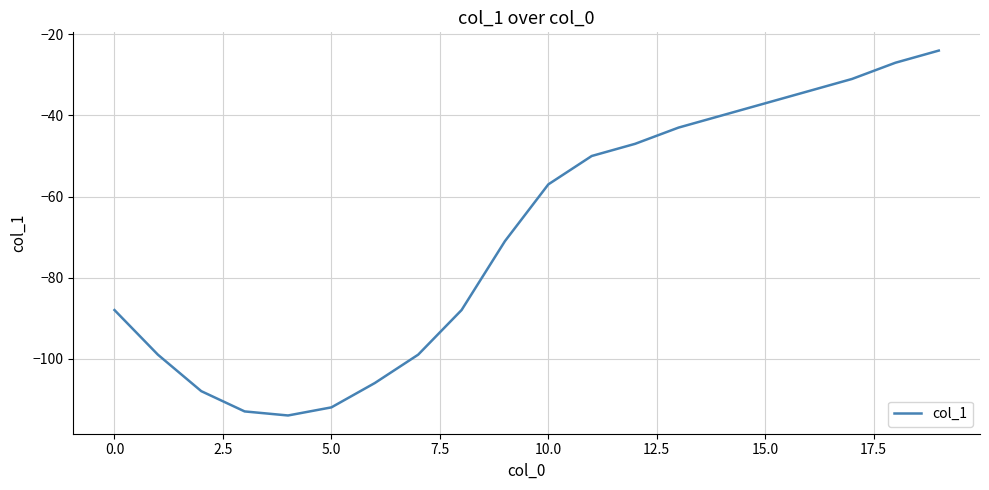

What is the greatest value displayed?

-24